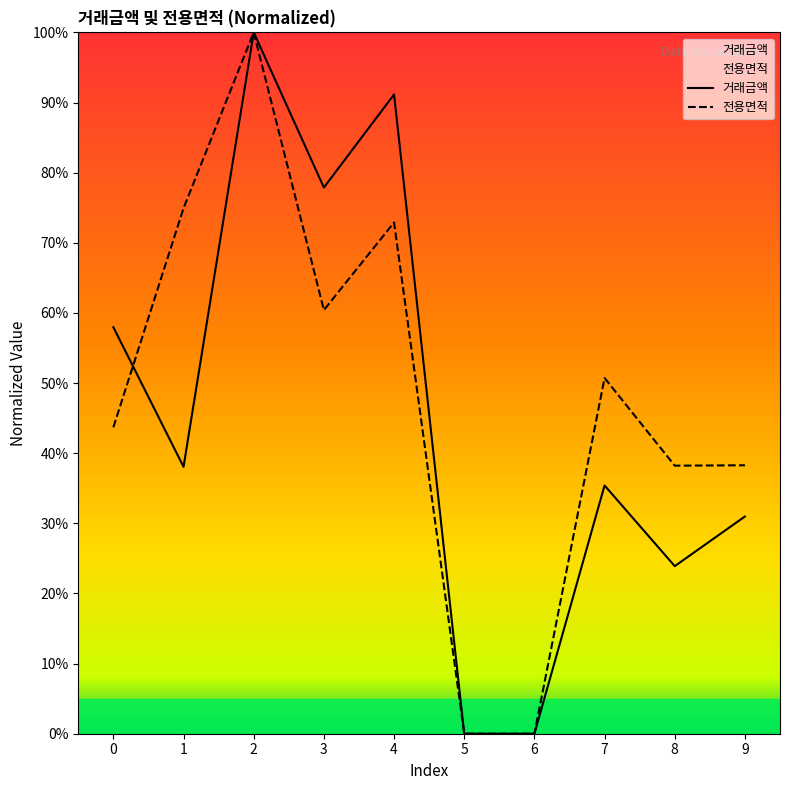

How many values in the 거래금액 series exceed 38?

5